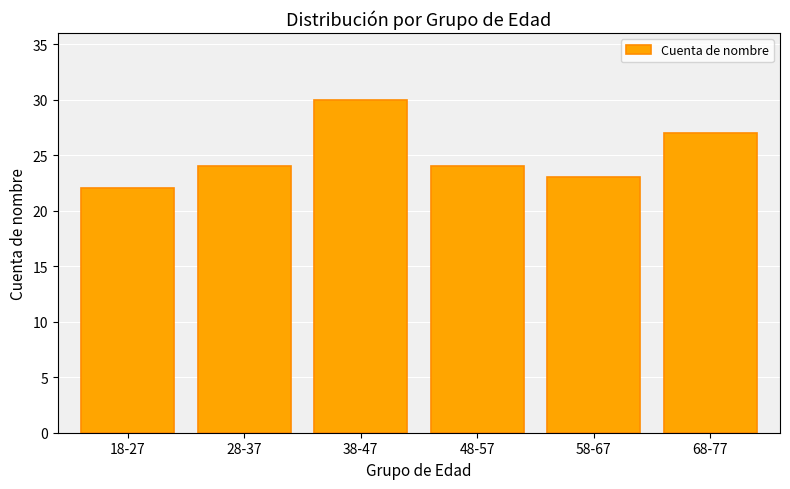

Which label corresponds to the smallest value in the chart?

18-27